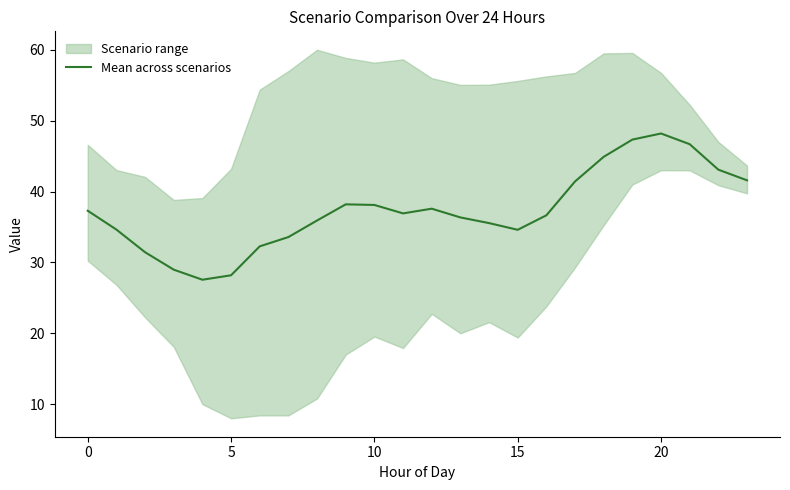

At which label is the value closest to 37?

11